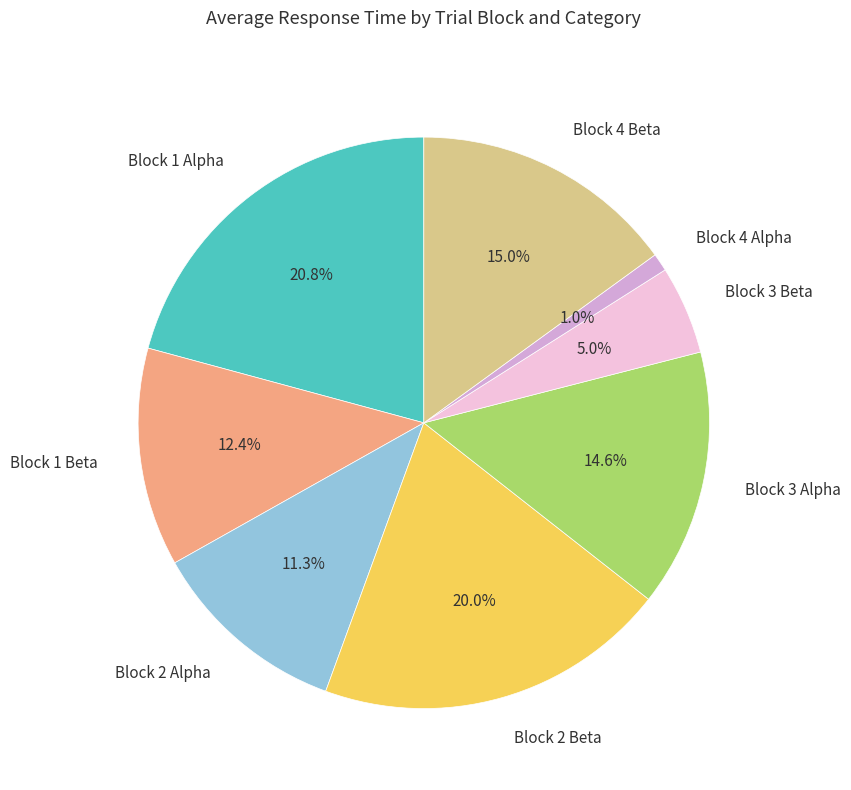

To the nearest percent, what is the average slice percentage?

12%